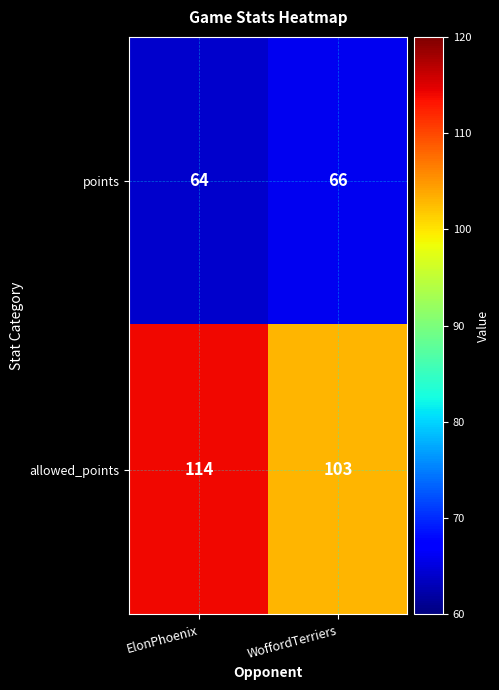

Where is points nearest to the value 65?

ElonPhoenix